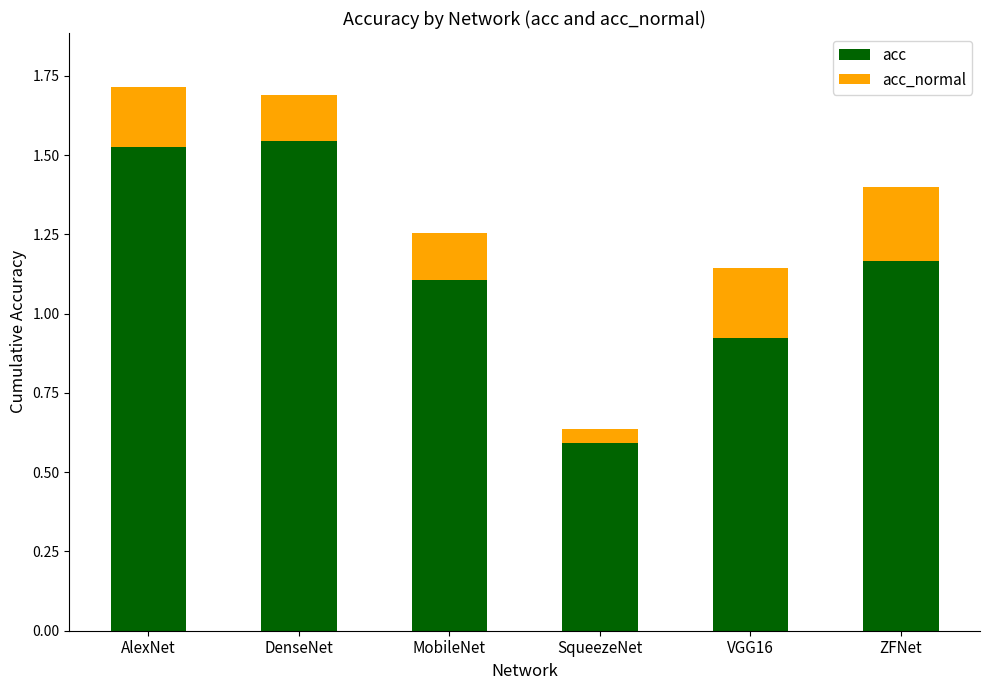

What is the lowest value of the acc series?

0.6